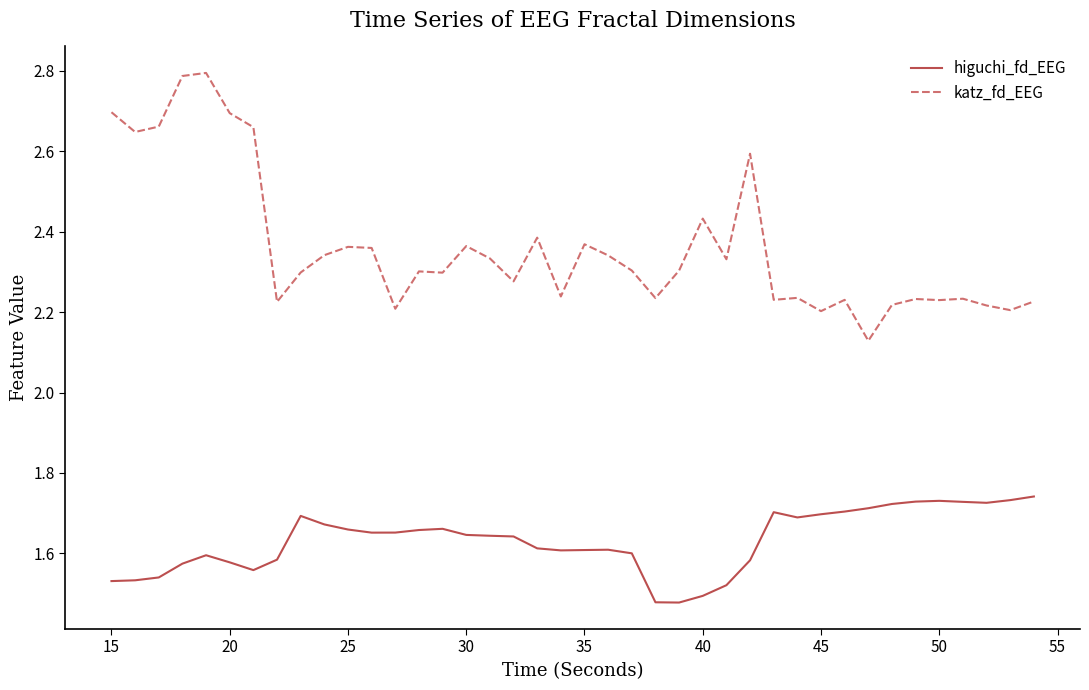

What is the difference between the maximum and minimum values in the higuchi_fd_EEG series?

0.3